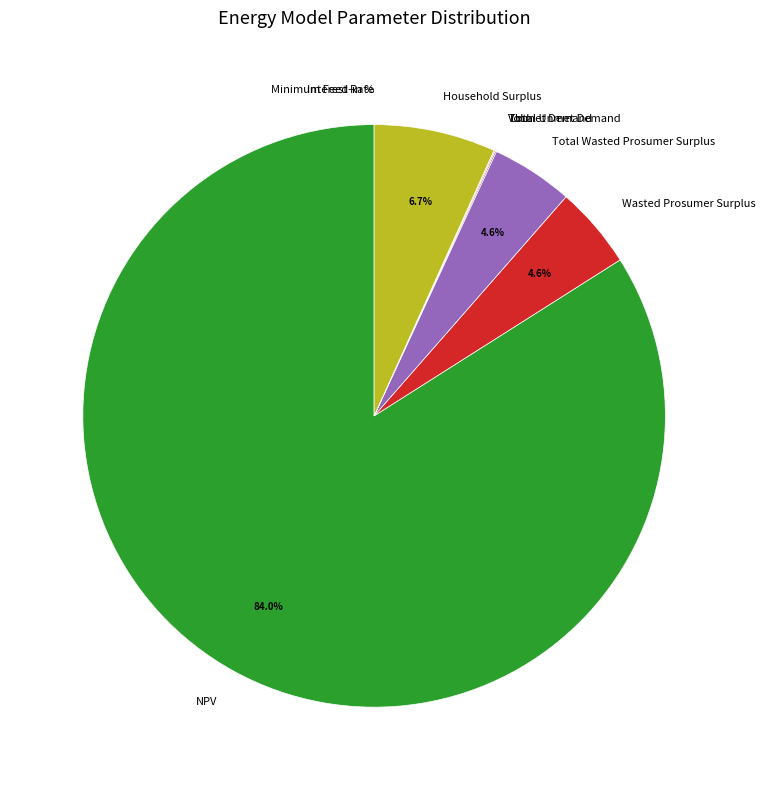

Which category has the biggest portion of the pie?

NPV